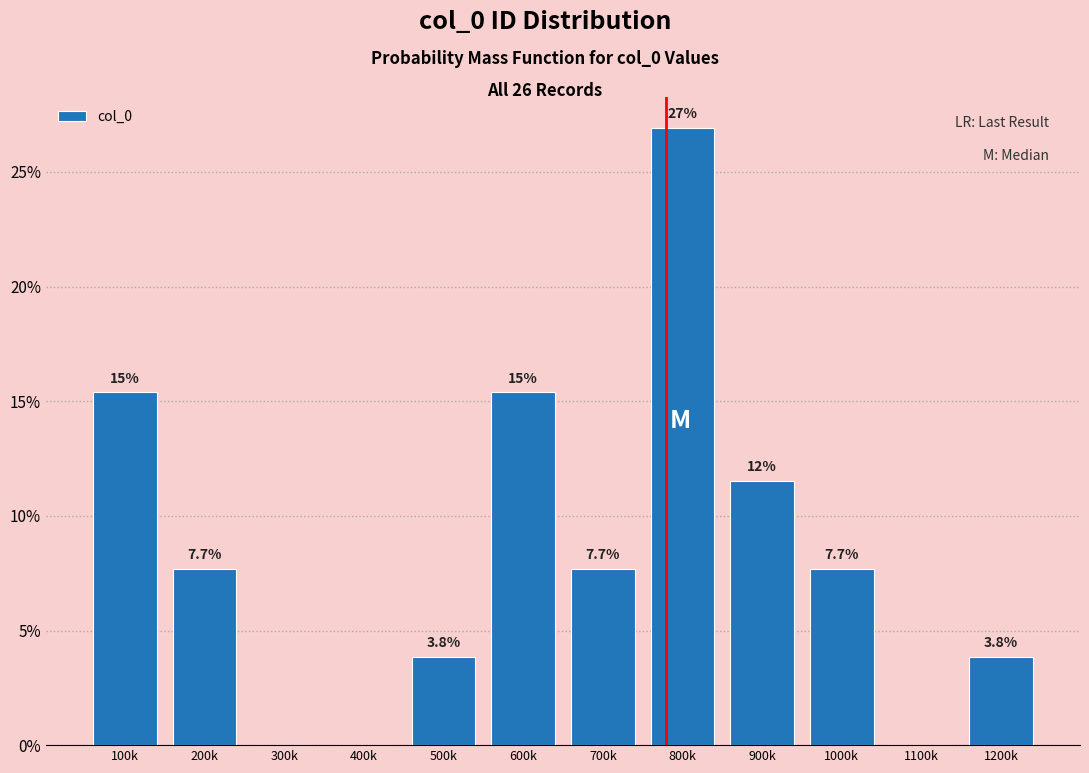

Reading left to right, what are all the values shown in this chart?

100k=15.4	200k=7.7	300k=0.0	400k=0.0	500k=3.8	600k=15.4	700k=7.7	800k=26.9	900k=11.5	1000k=7.7	1100k=0.0	1200k=3.8